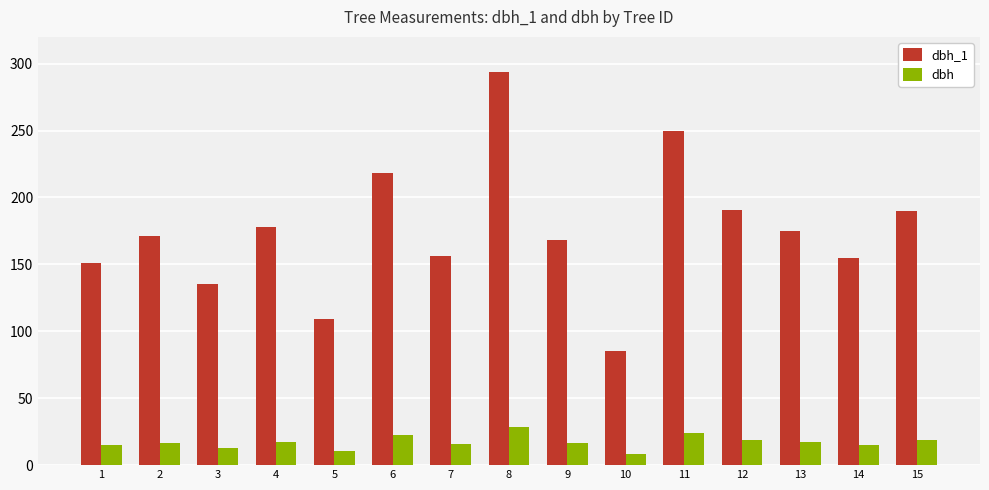

What is the value of the dbh bar at the 7th from the left?

16.1